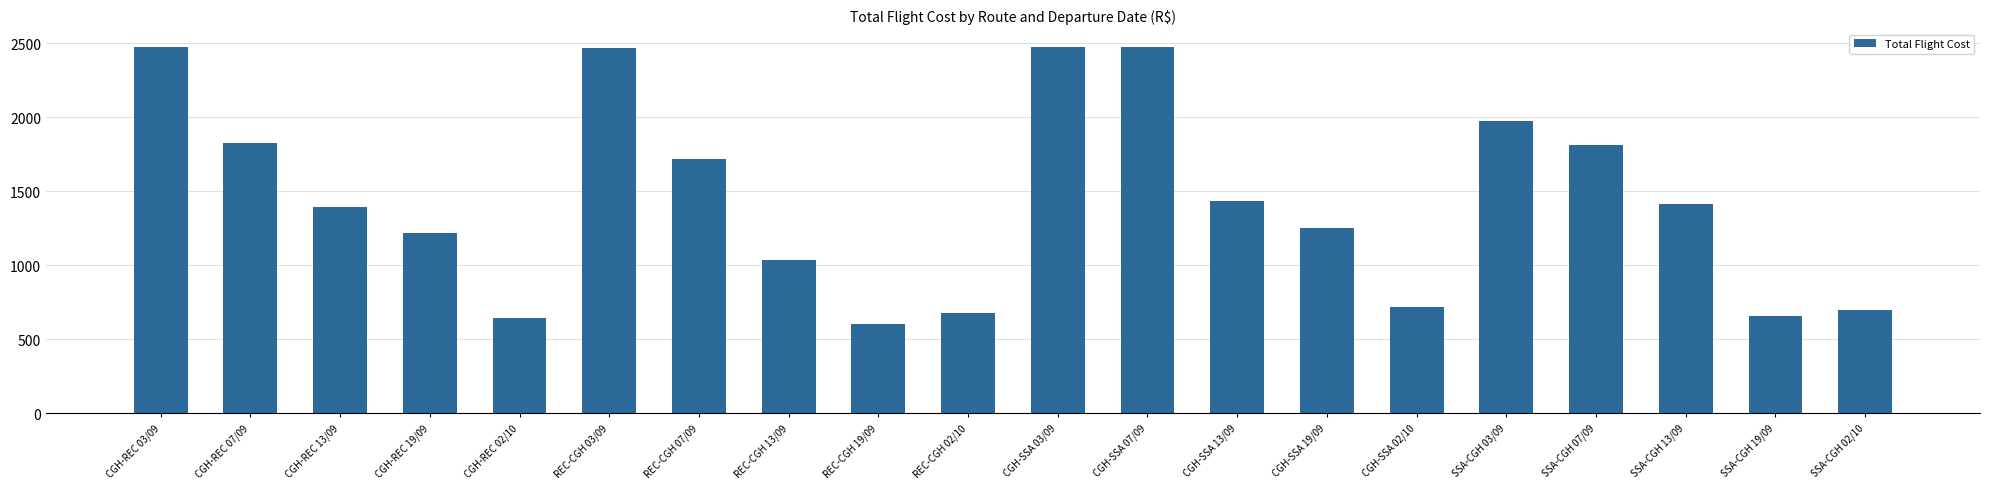

What is the sum of the values at SSA-CGH 07/09 and REC-CGH 19/09?

2415.4